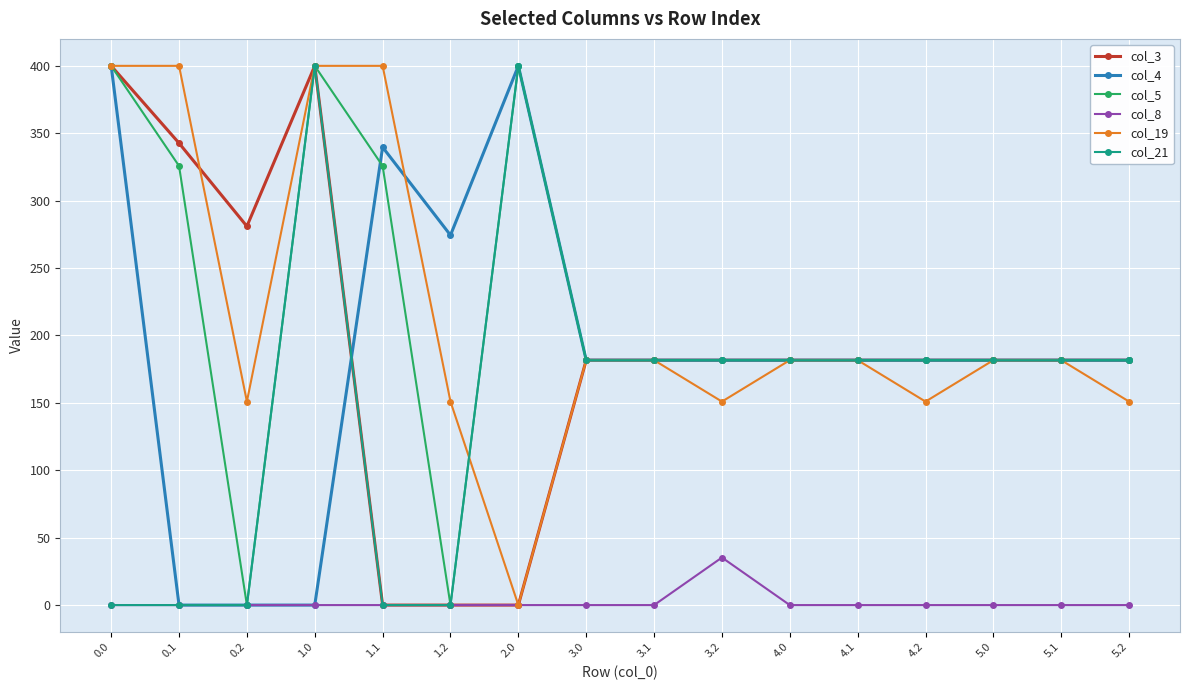

True or false: col_3 has more than 0 points higher than both neighbors.

True